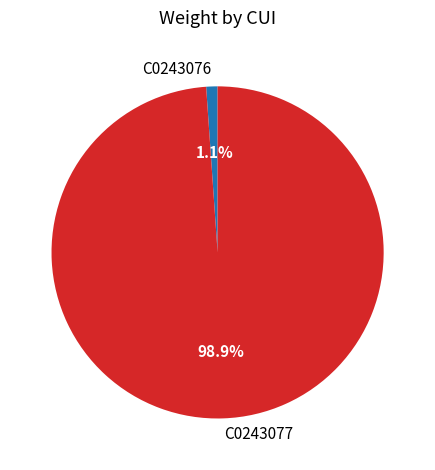

Do C0243077 and C0243076 together represent more than half of the pie?

Yes